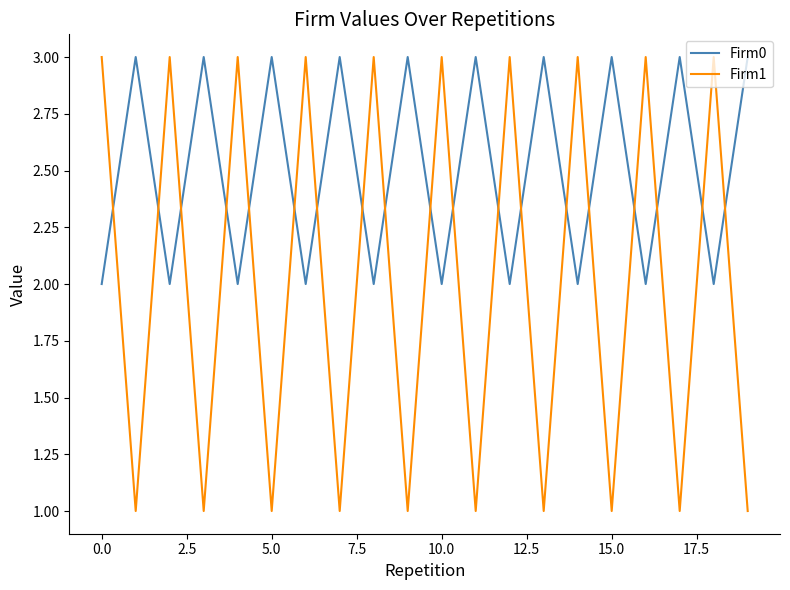

What is the maximum value for Firm0?

3